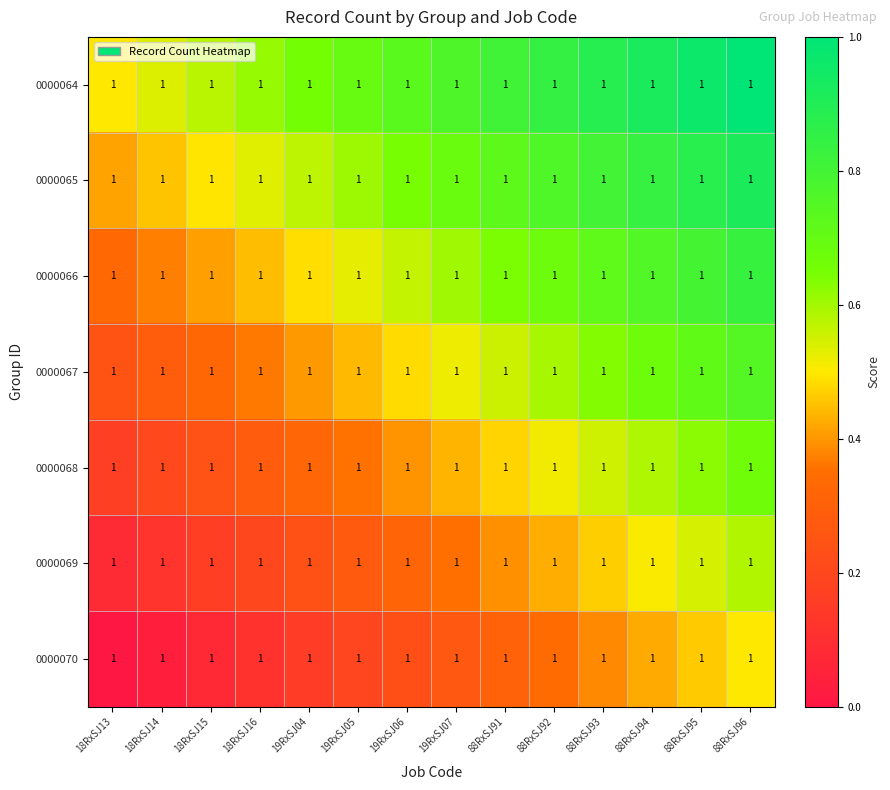

At which label does 0000066 reach its minimum?

18RxSJ13